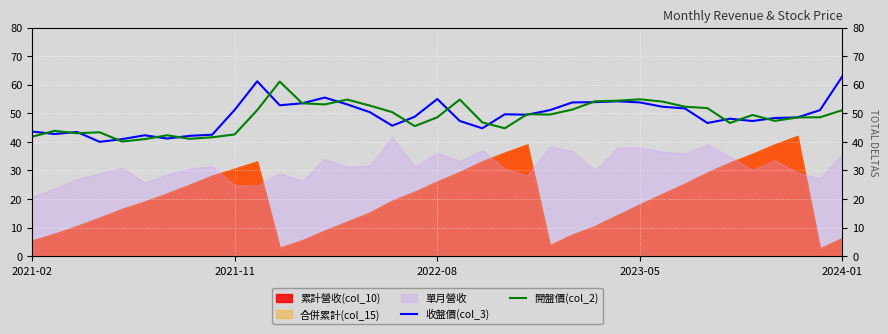

What is the difference between the maximum and minimum values in the 開盤價(col_2) series?

21.0